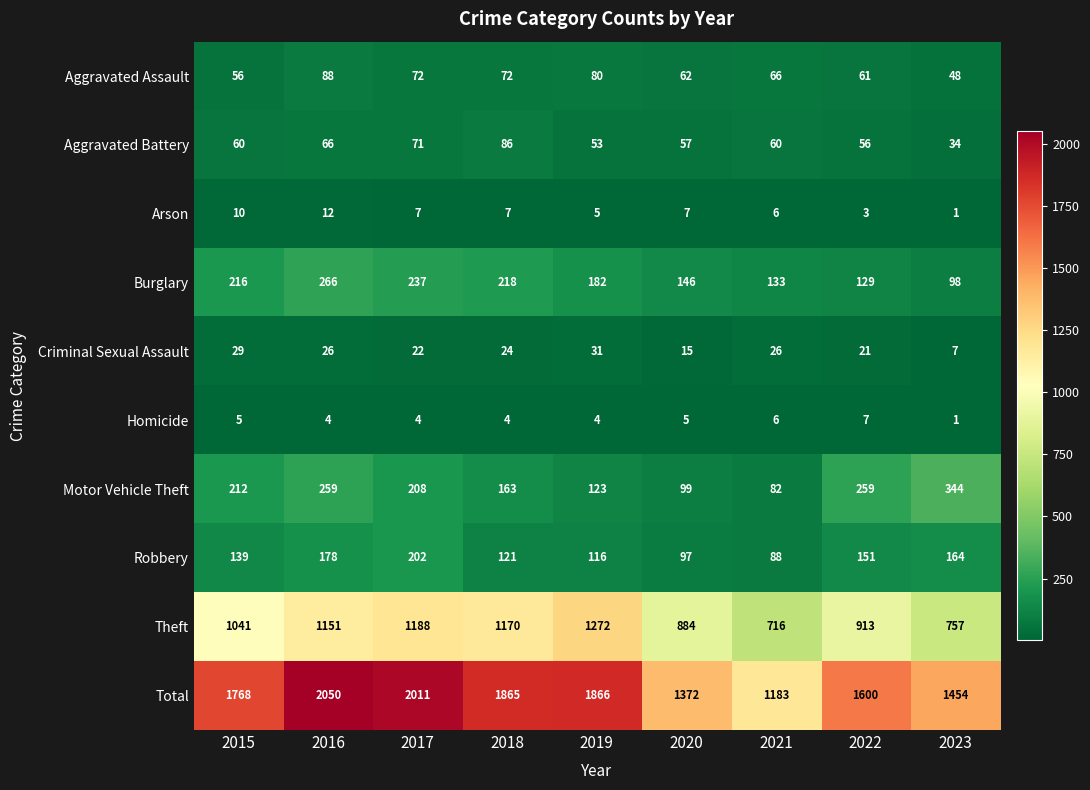

True or false: Burglary has a value of 57 at 2015.

False